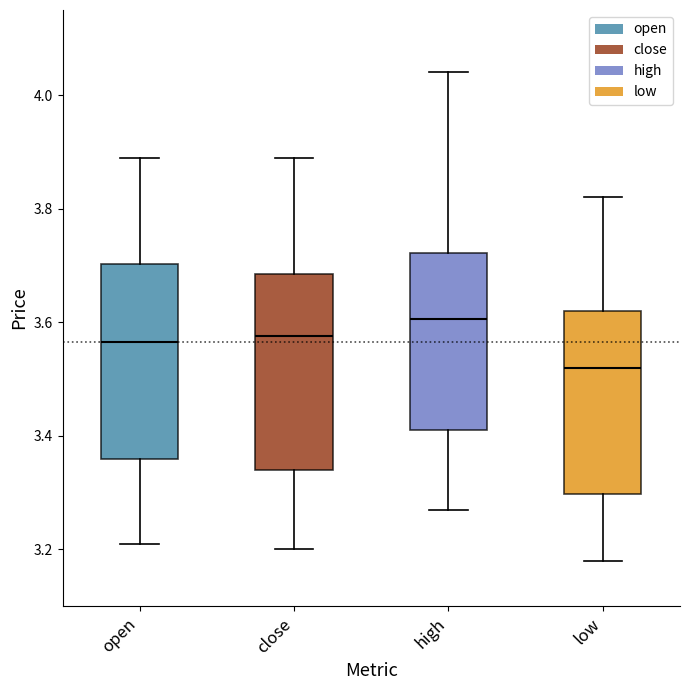

Reading left to right, transcribe this box plot: for each box, give where its median line is, the range the box spans, and where its two whiskers end, as read against the y-axis. The values are not printed on the chart, so give them approximately, as read against the axis.

open: median 3.56, box 3.36 to 3.70, whiskers 3.22 to 3.90
close: median 3.58, box 3.34 to 3.68, whiskers 3.20 to 3.90
high: median 3.60, box 3.42 to 3.72, whiskers 3.28 to 4.04
low: median 3.52, box 3.30 to 3.62, whiskers 3.18 to 3.82